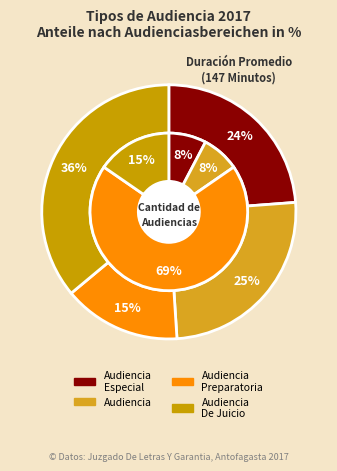

Count the number of slices in the pie.

4